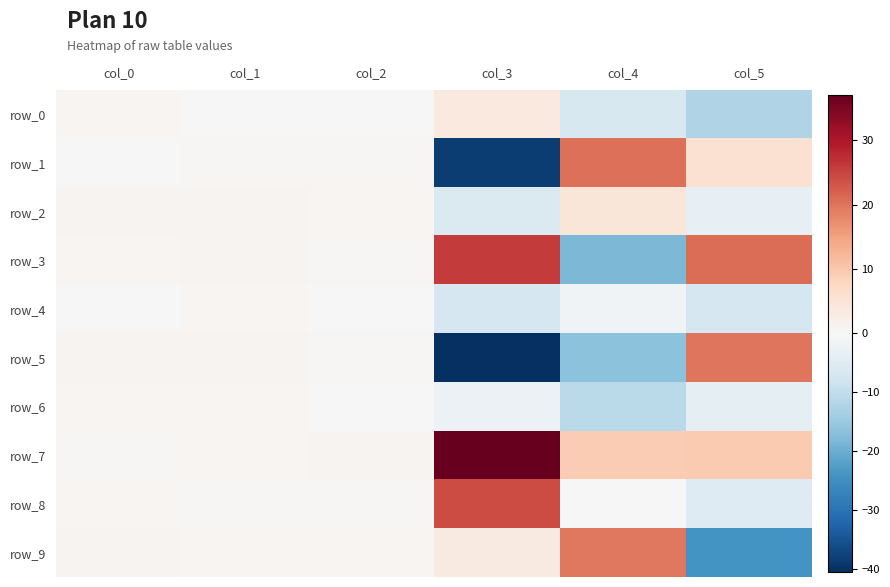

What is the sum of all row_9 values?

0.9